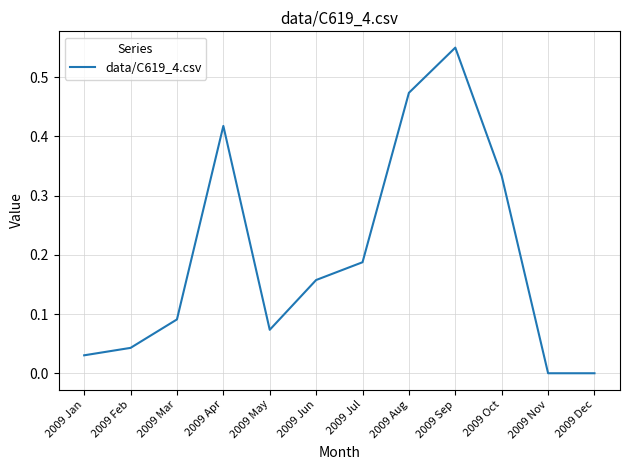

Which label corresponds to the largest value in the chart?

2009 Sep